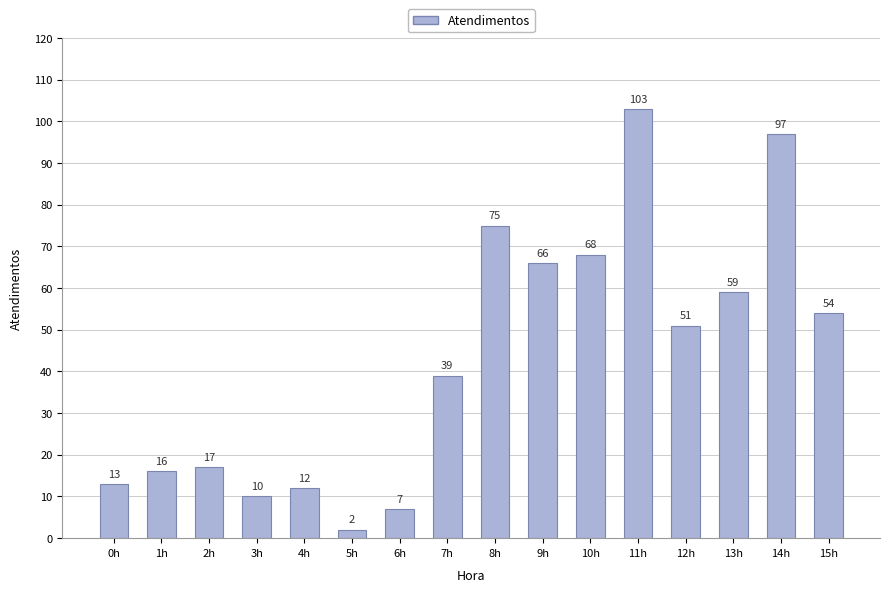

What is the label of the 13th bar from the right?

3h